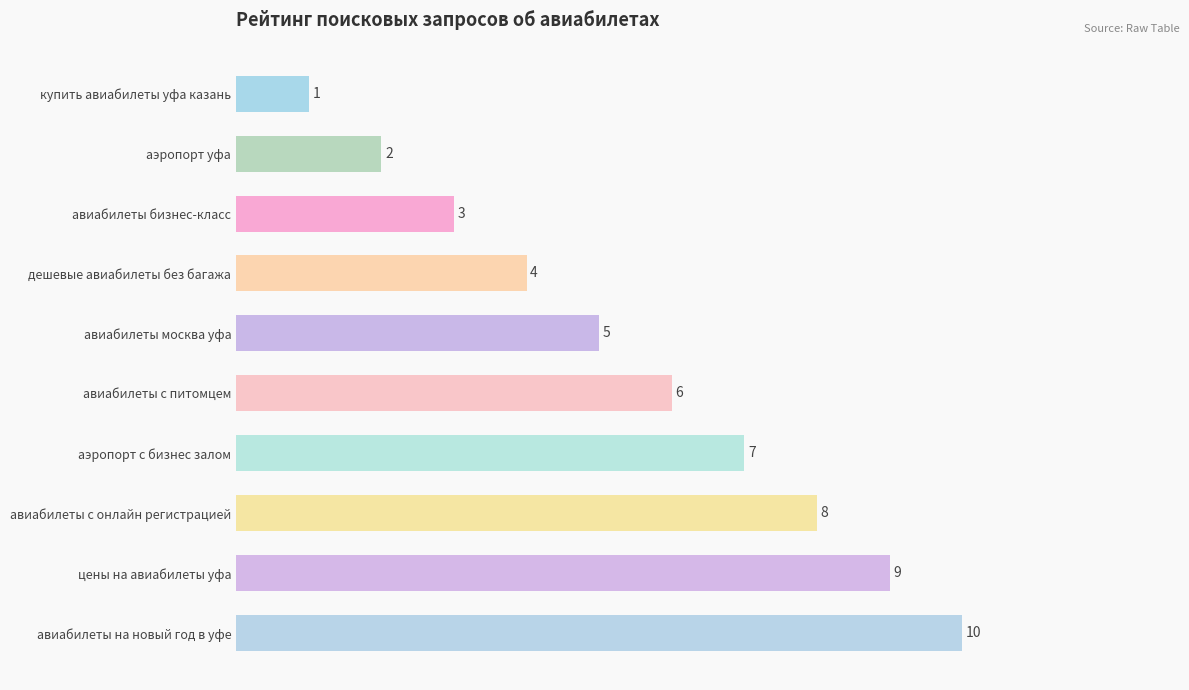

What is the sum of all values?

55